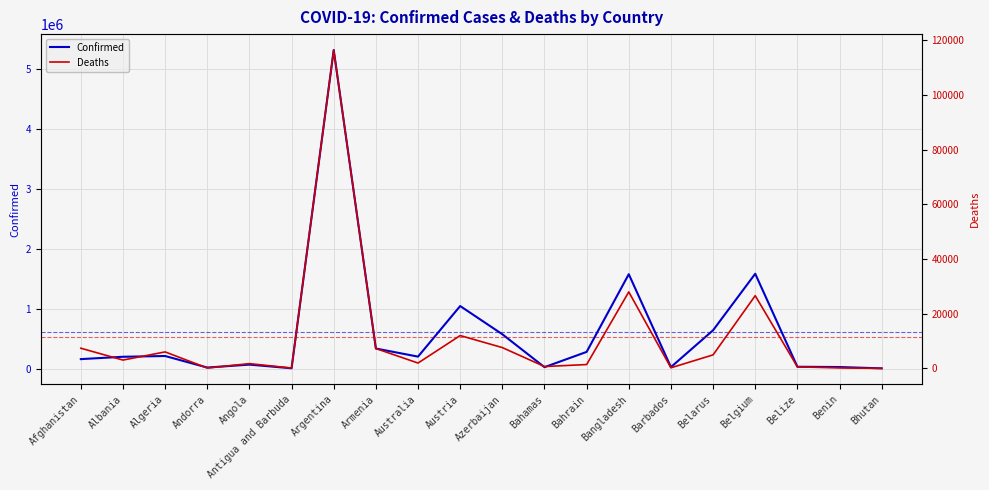

Reading right to left, what are all the values shown in this chart?

Confirmed: Bhutan=2632	Benin=24846	Belize=29501	Belgium=1581500	Belarus=638402	Barbados=23623	Bangladesh=1573889	Bahrain=277348	Bahamas=22655	Azerbaijan=572085	Austria=1042571	Australia=198442	Armenia=333583	Argentina=5314702	Antigua and Barbuda=4135	Angola=65011	Andorra=16086	Algeria=208839	Albania=195988	Afghanistan=156864
Deaths: Bhutan=3	Benin=161	Belize=558	Belgium=26568	Belarus=4932	Barbados=206	Bangladesh=27946	Bahrain=1394	Bahamas=671	Azerbaijan=7599	Austria=11993	Australia=1944	Armenia=7253	Argentina=116374	Antigua and Barbuda=108	Angola=1730	Andorra=130	Algeria=6017	Albania=3035	Afghanistan=7363